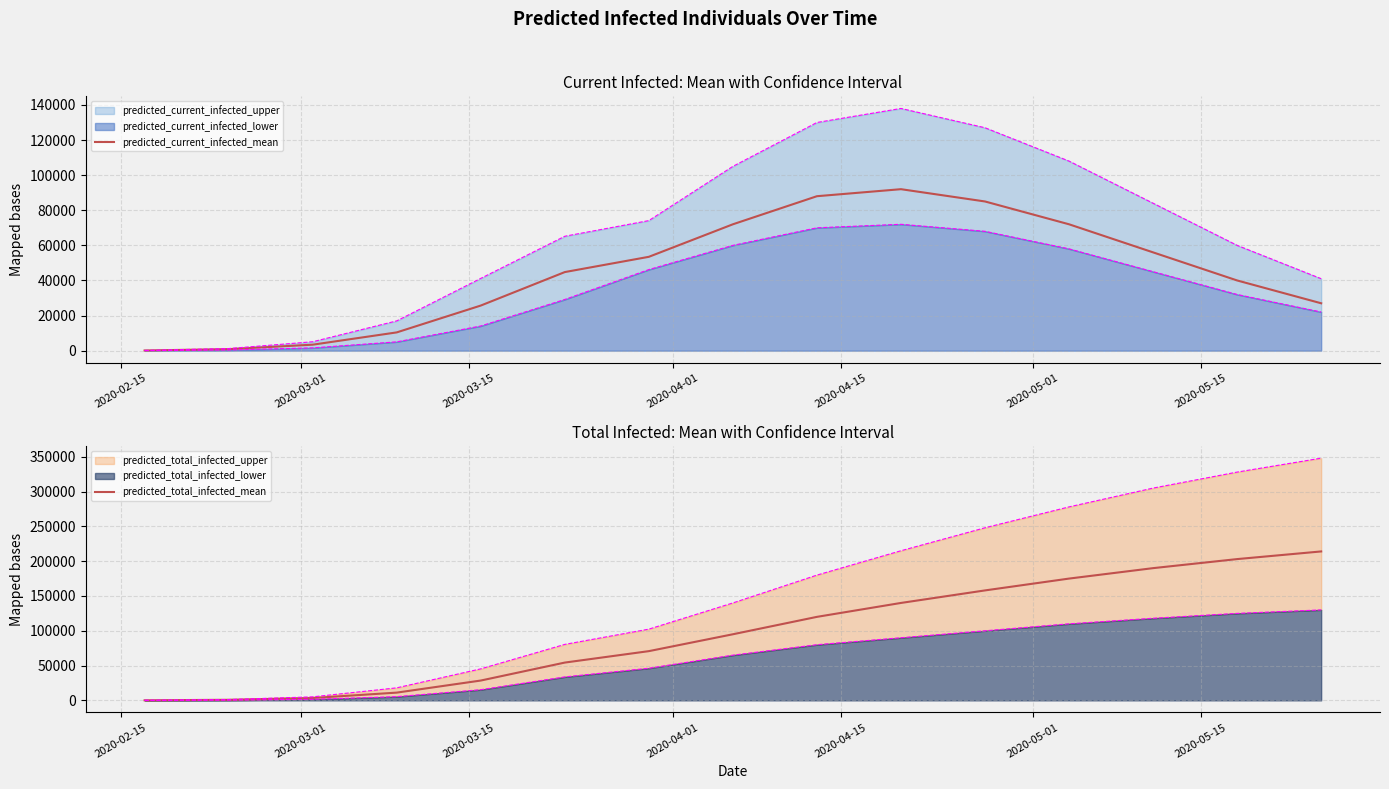

What is the maximum value for predicted_current_infected_mean?

92000